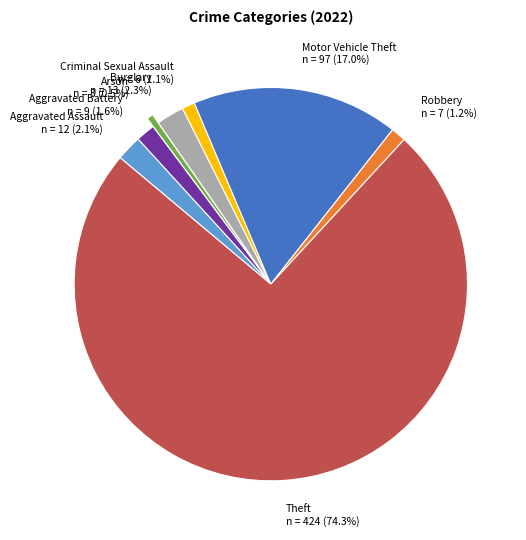

How many segments does this pie chart have?

8